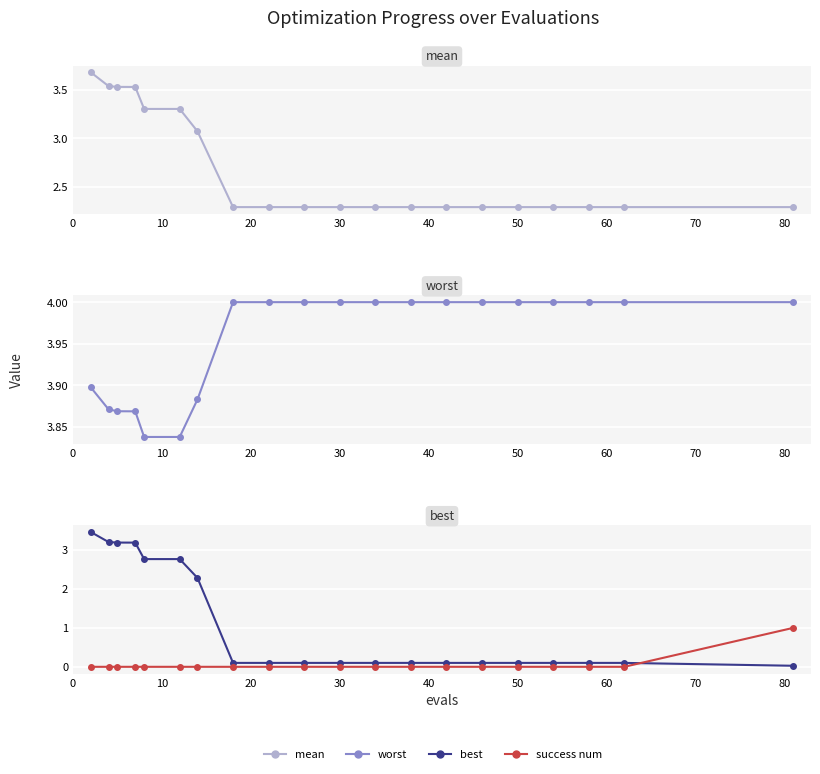

Reading right to left, extract all data points from this chart.

mean: 2.3	2.3	2.3	2.3	2.3	2.3	2.3	2.3	2.3	2.3	2.3	2.3	2.3	3.1	3.3	3.3	3.5	3.5	3.5	3.7
worst: 4.0	4.0	4.0	4.0	4.0	4.0	4.0	4.0	4.0	4.0	4.0	4.0	4.0	3.9	3.8	3.8	3.9	3.9	3.9	3.9
best: 0.0	0.1	0.1	0.1	0.1	0.1	0.1	0.1	0.1	0.1	0.1	0.1	0.1	2.3	2.8	2.8	3.2	3.2	3.2	3.5
success num: 1.0	0.0	0.0	0.0	0.0	0.0	0.0	0.0	0.0	0.0	0.0	0.0	0.0	0.0	0.0	0.0	0.0	0.0	0.0	0.0